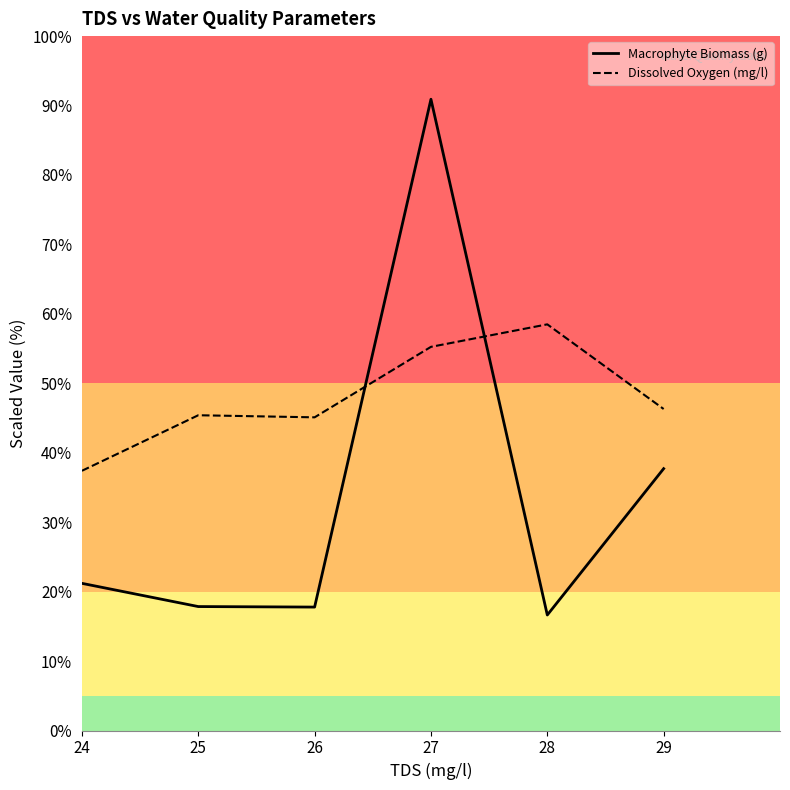

Which series has the largest total across all categories?

Dissolved Oxygen (mg/l)